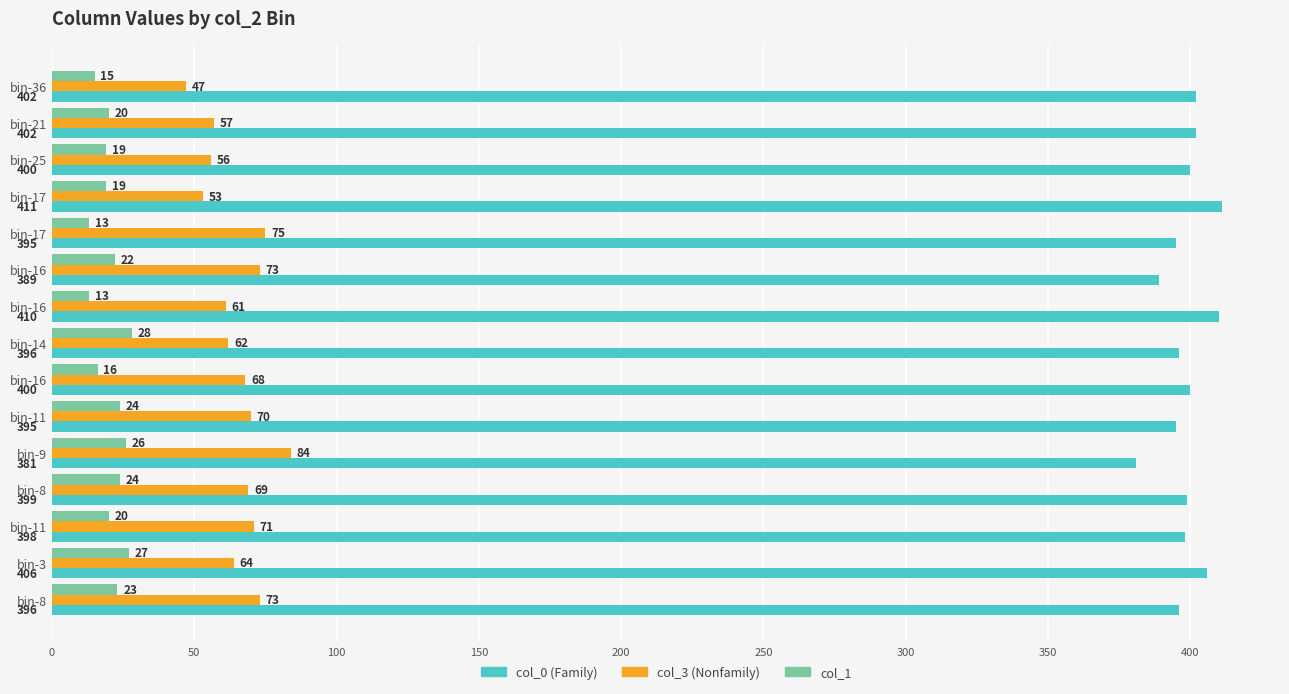

Count the number of data series in this chart.

3